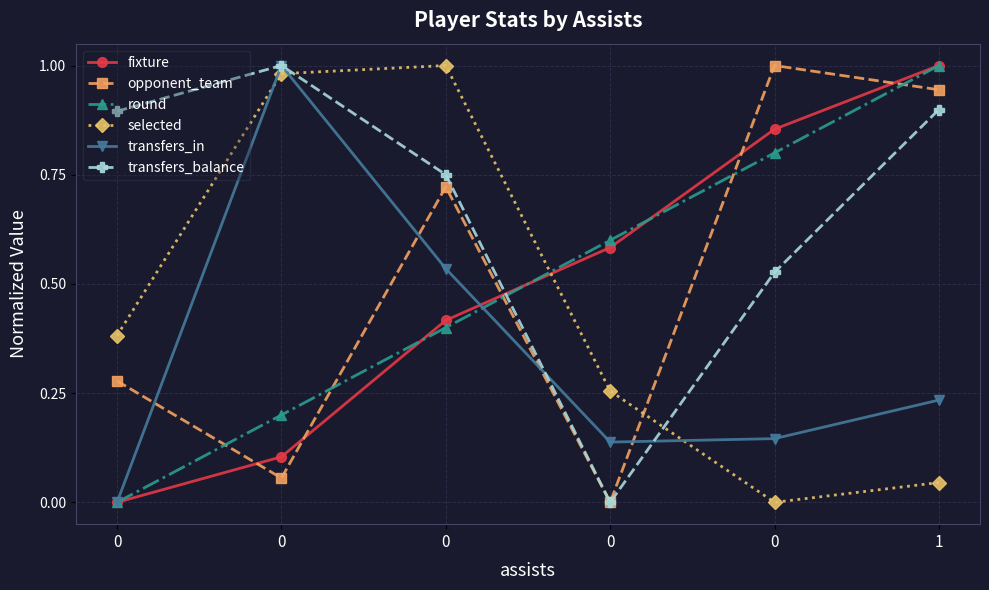

Is this an area chart (filled region under the line)?

No